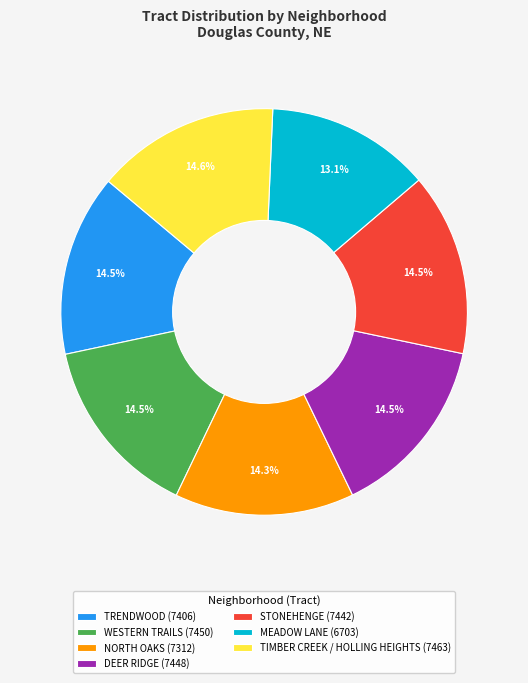

Approximately how many times larger is the value at NORTH OAKS (7312) compared to STONEHENGE (7442)?

1.0